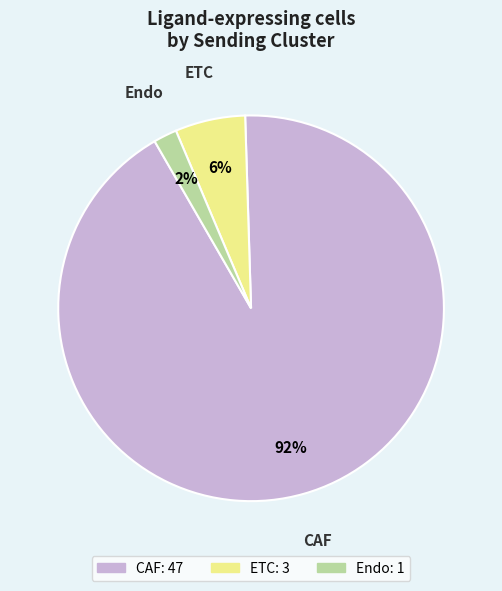

Which slice is the smallest?

Endo